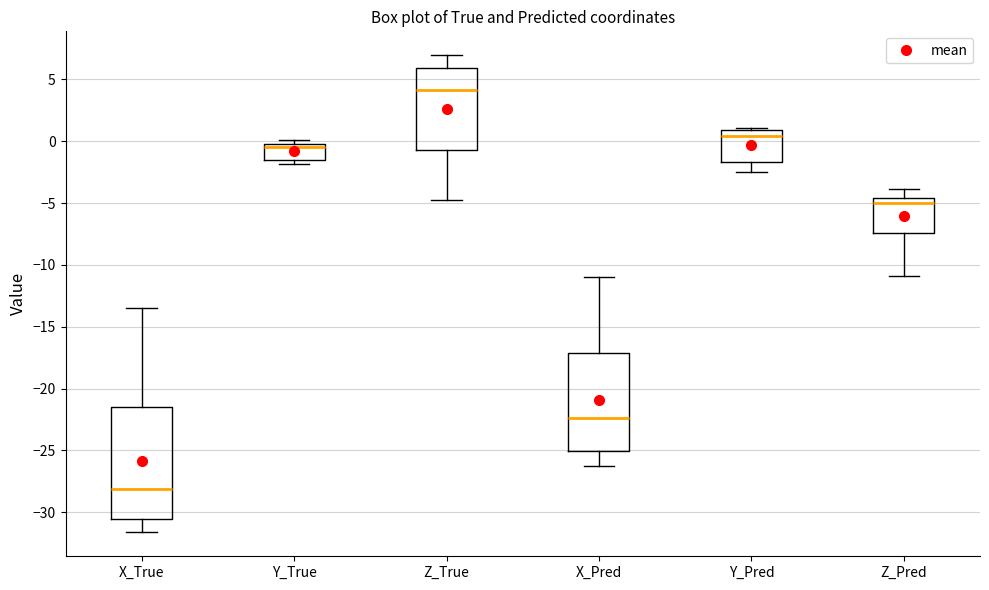

Where does the upper whisker of the box for X_Pred end on the y-axis? The values are not printed on the chart, so give them approximately, as read against the axis.

-11.0